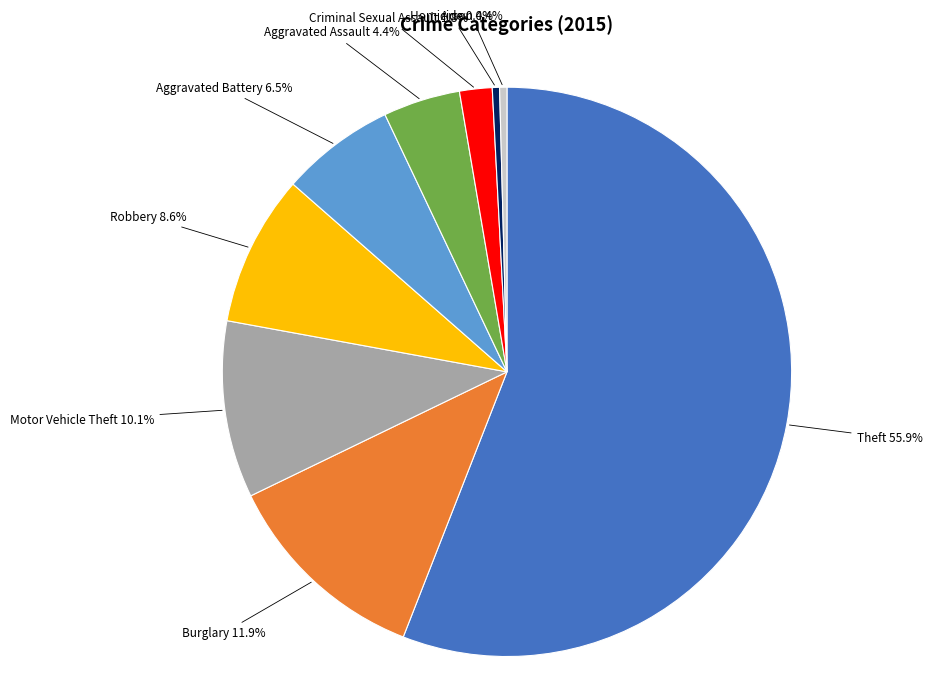

Between Homicide and Aggravated Assault, which is larger?

Aggravated Assault